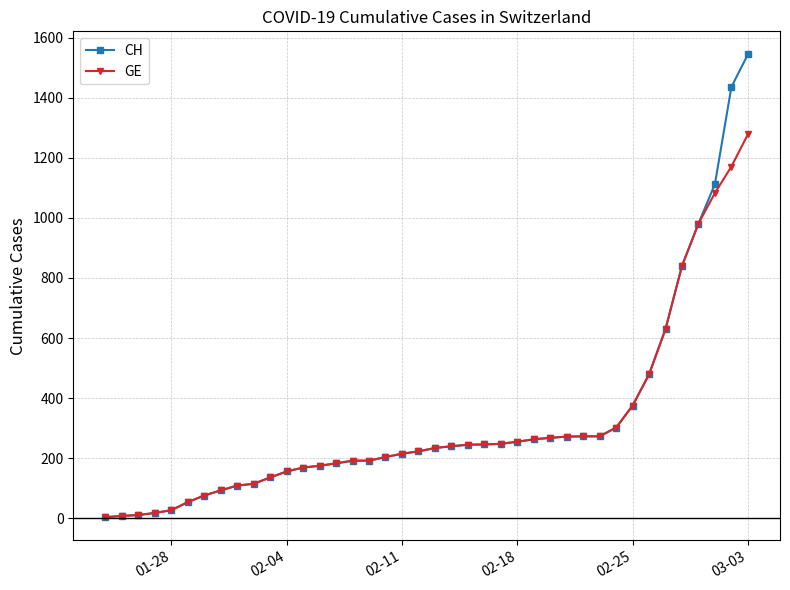

Which series has the widest spread of values?

CH